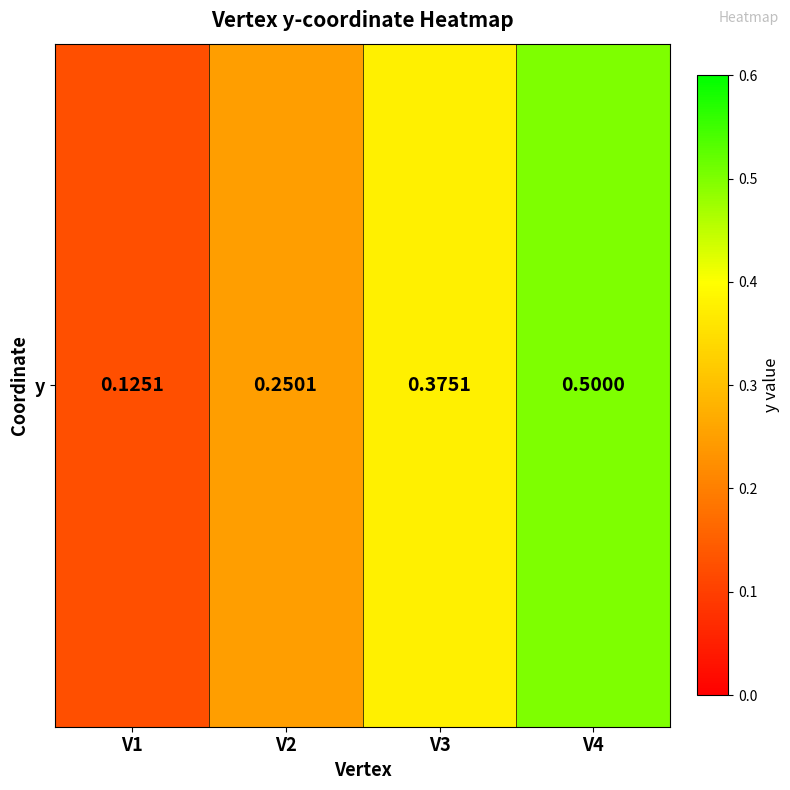

What is the greatest value displayed?

0.5